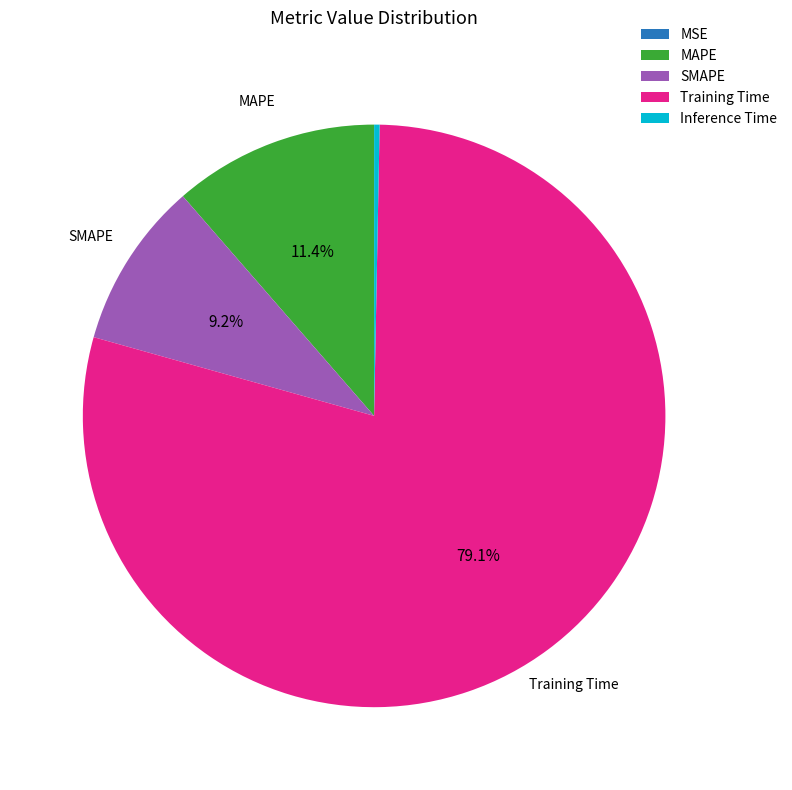

Between SMAPE and Inference Time, which is larger?

SMAPE